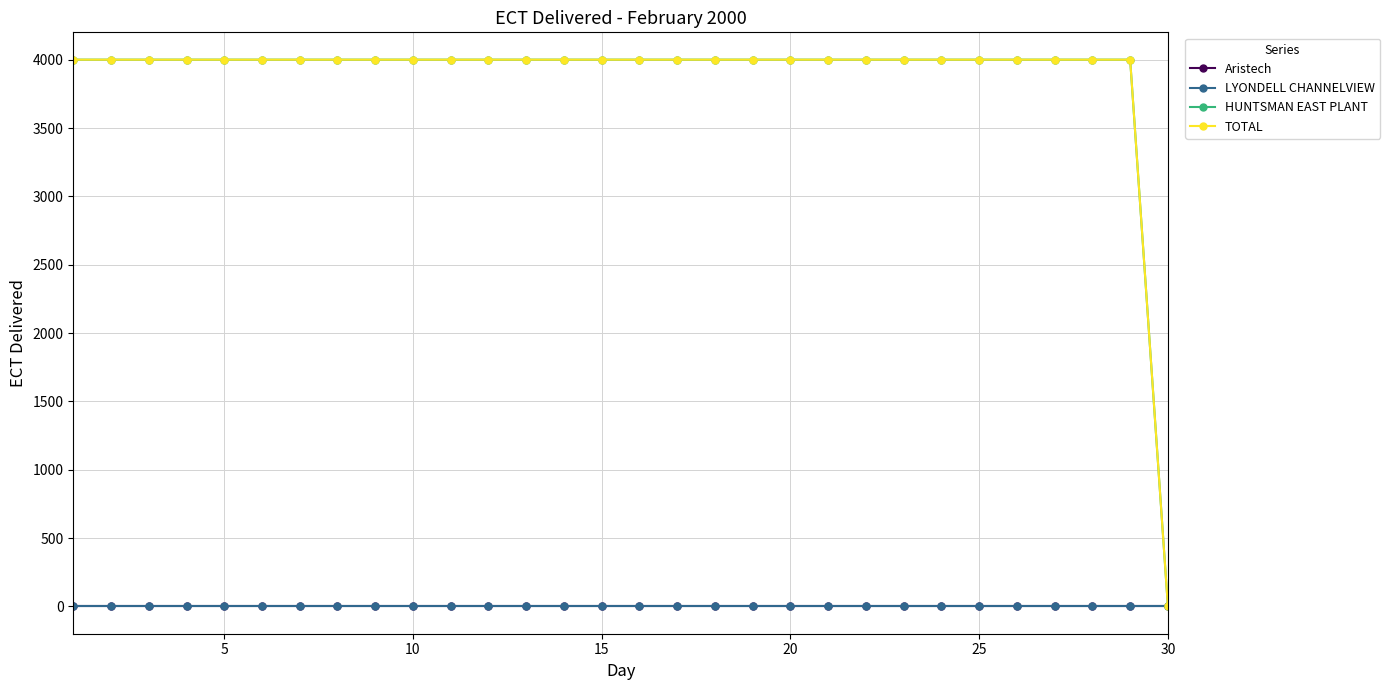

What is the value of the HUNTSMAN EAST PLANT point at the 6th from the left?

4000